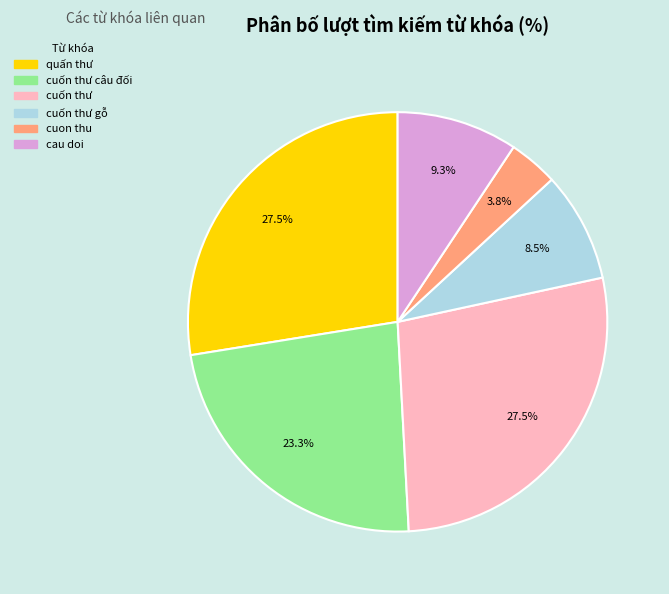

Does any single category account for the majority?

No